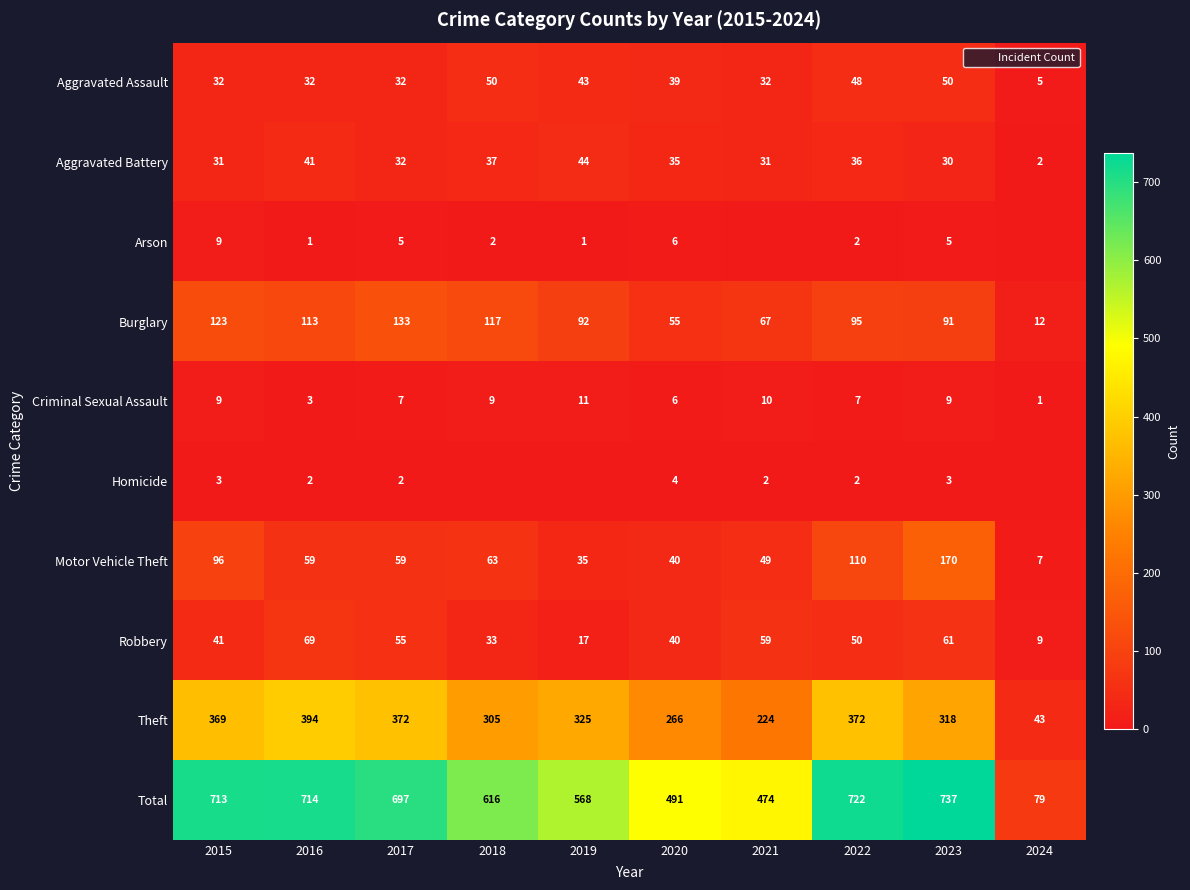

Which series has the largest range (max minus min)?

Total